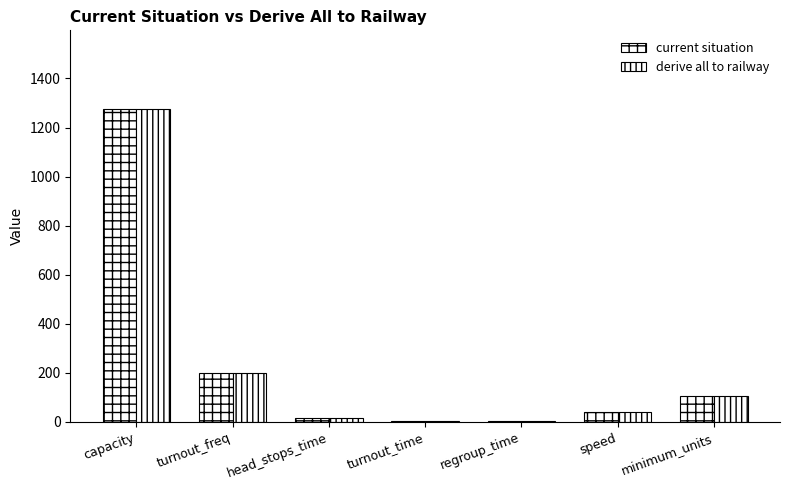

How many groups of bars are there?

7